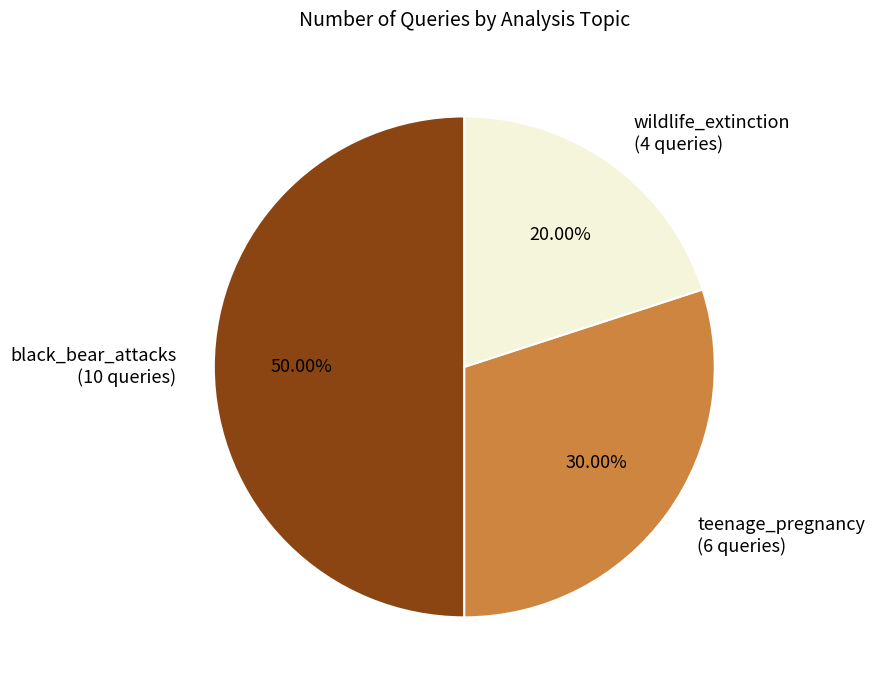

Is wildlife_extinction (4 queries) the majority of the pie?

No